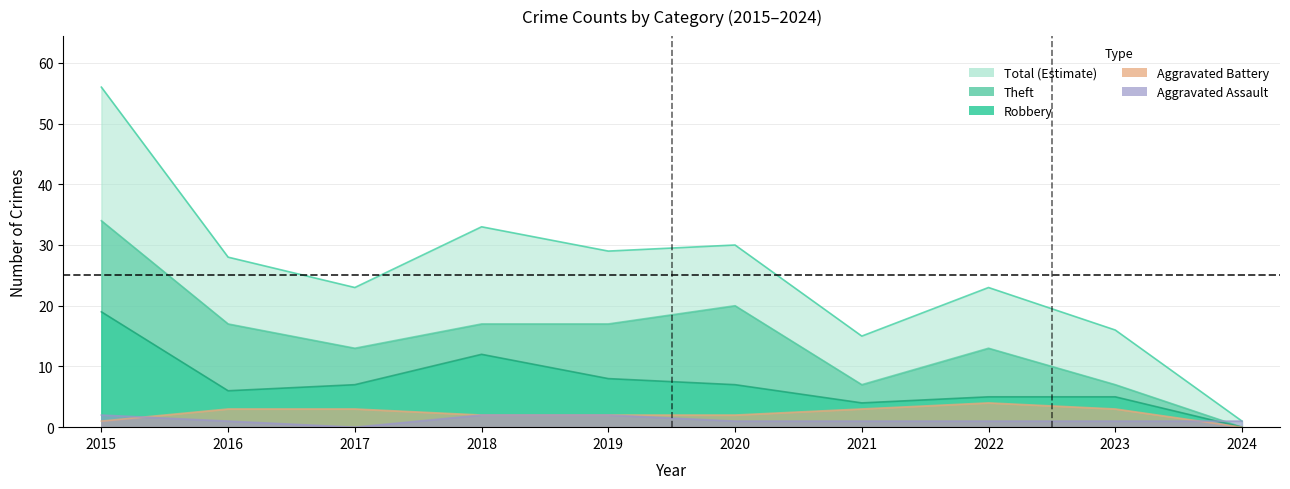

What is the value of the Total point at the 1st from the left?

56